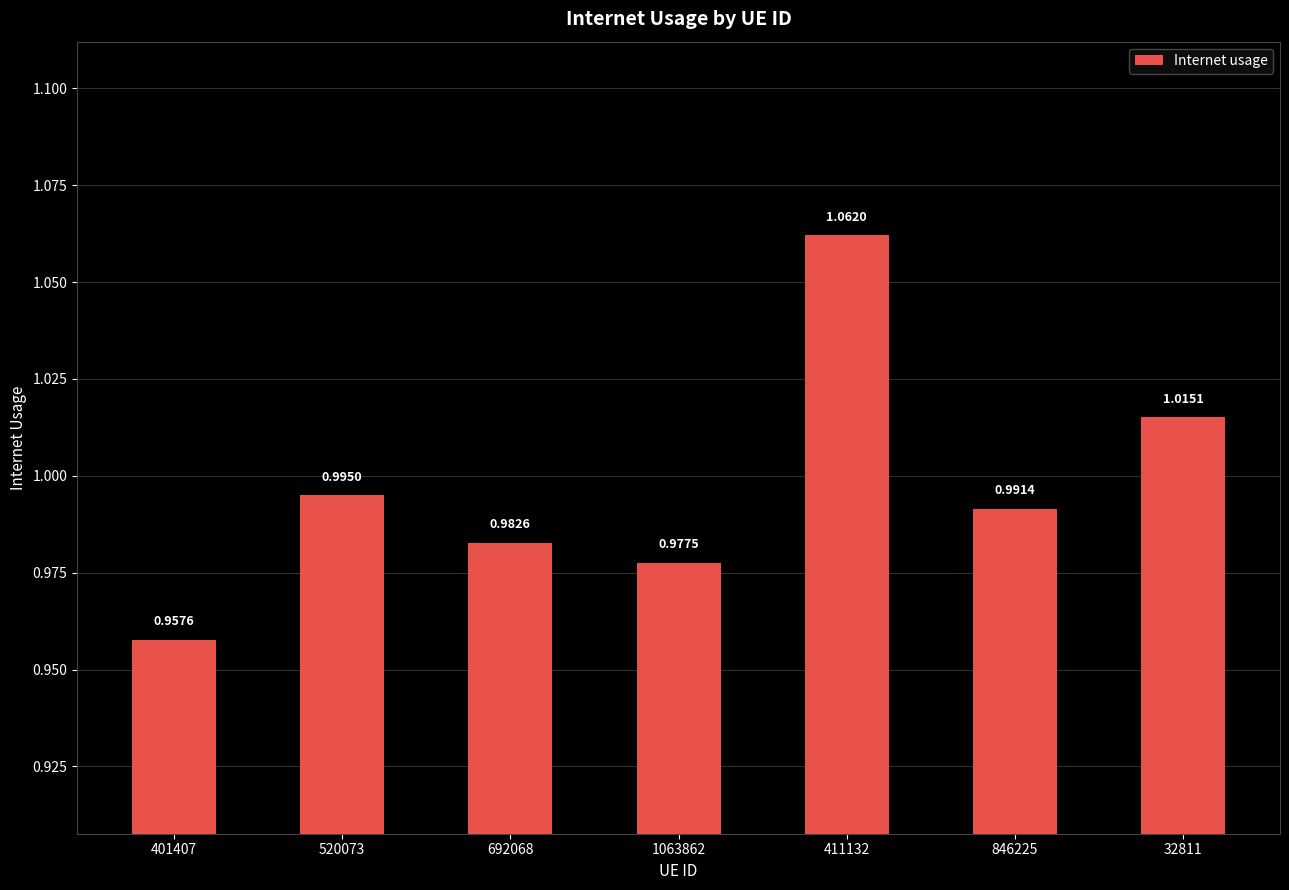

Does the chart contain any negative values?

No